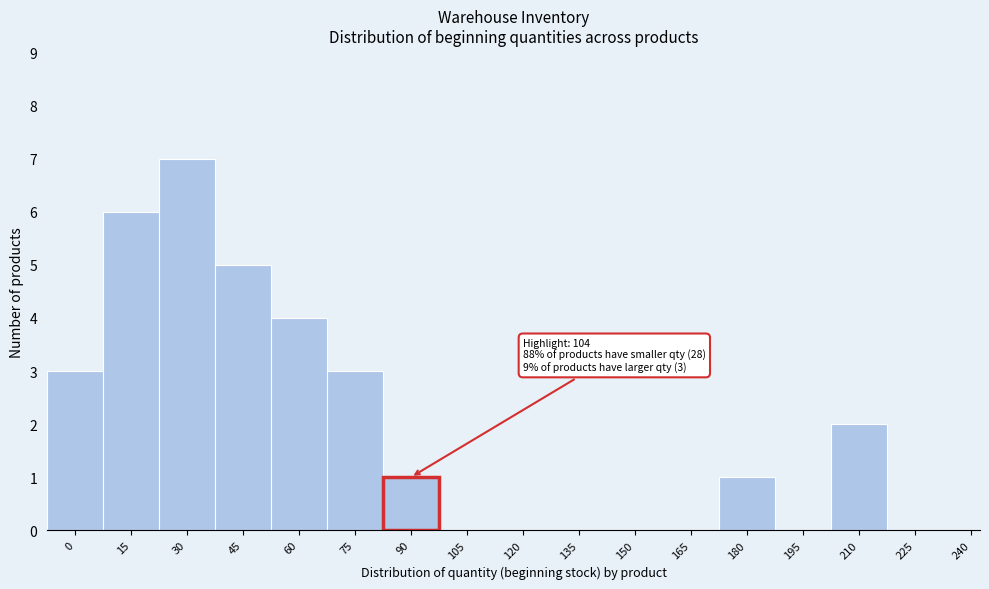

Reading left to right, what are all the values shown in this chart?

0=3	15=6	30=7	45=5	60=4	75=3	90=1	105=0	120=0	135=0	150=0	165=0	180=1	195=0	210=2	225=0	240=0